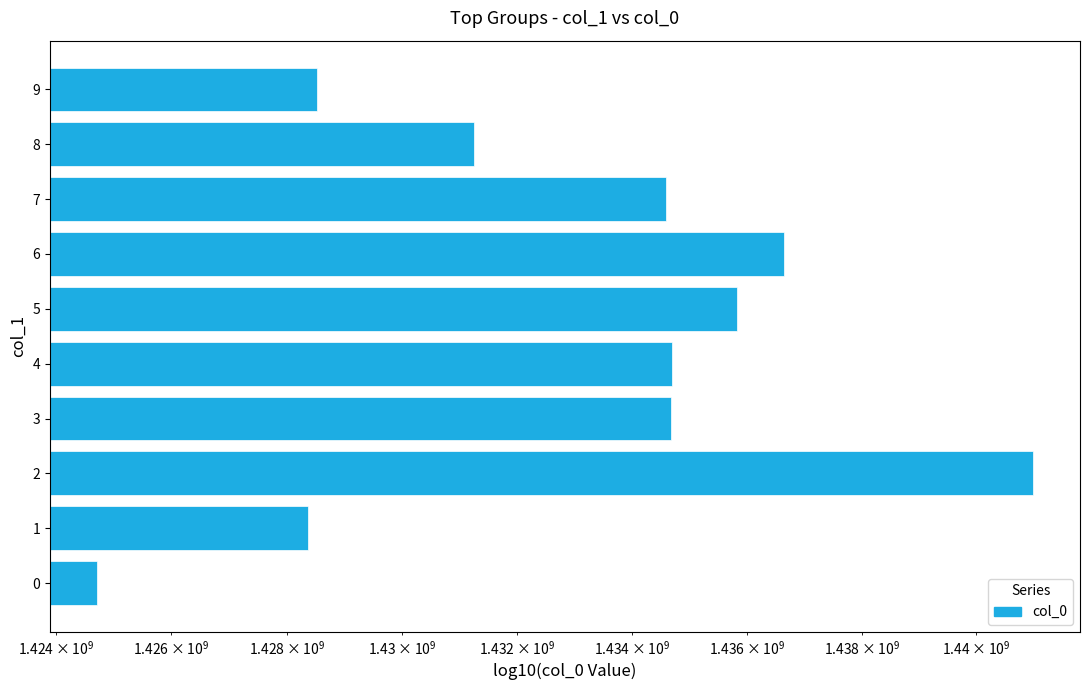

Are the bars horizontal?

Yes